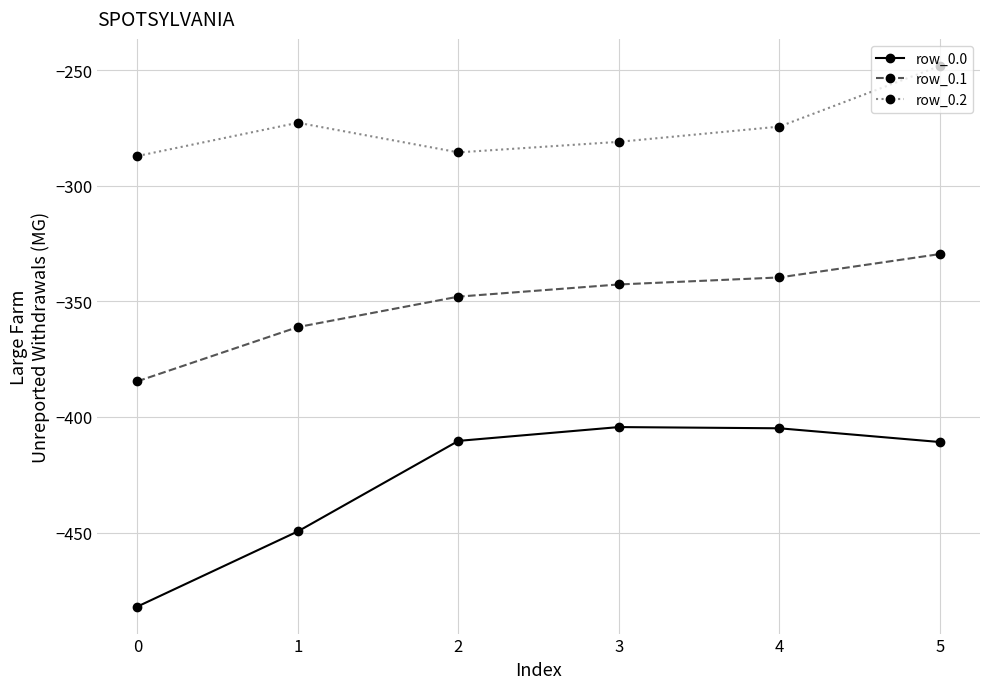

At which label does row_0.1 first exceed -342?

4